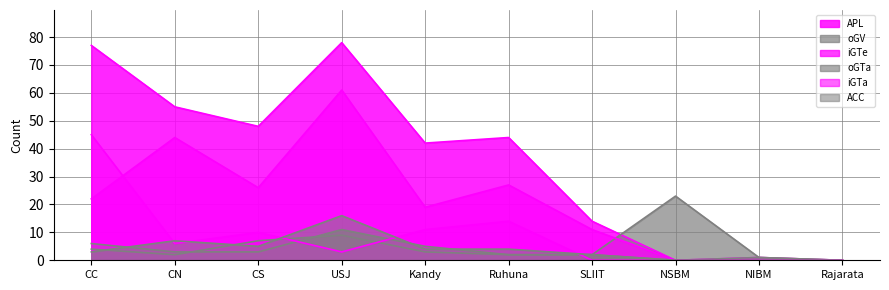

What is the maximum value for oGTa?

11